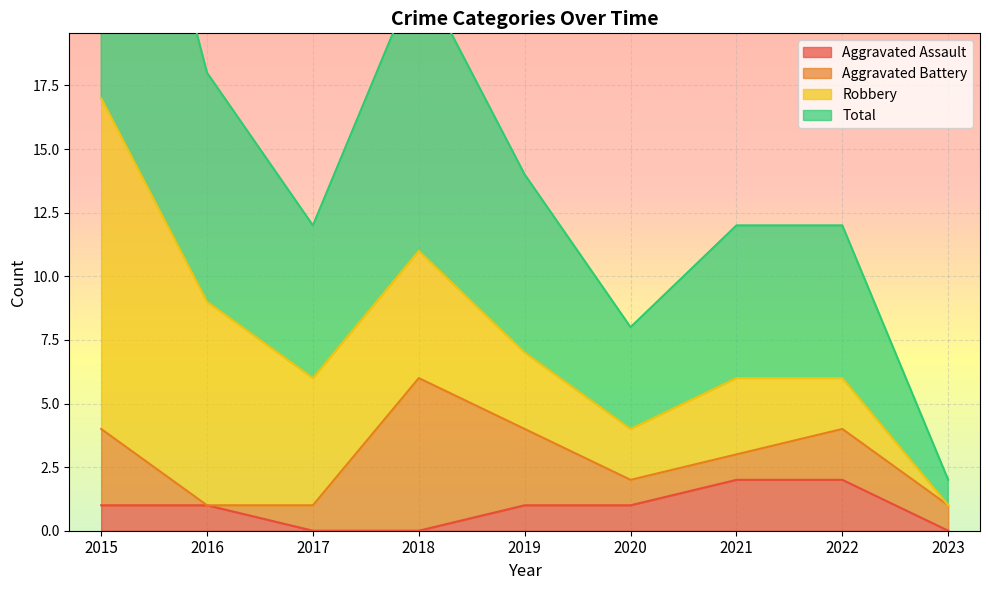

True or false: Aggravated Assault has more than 2 points higher than both neighbors.

False